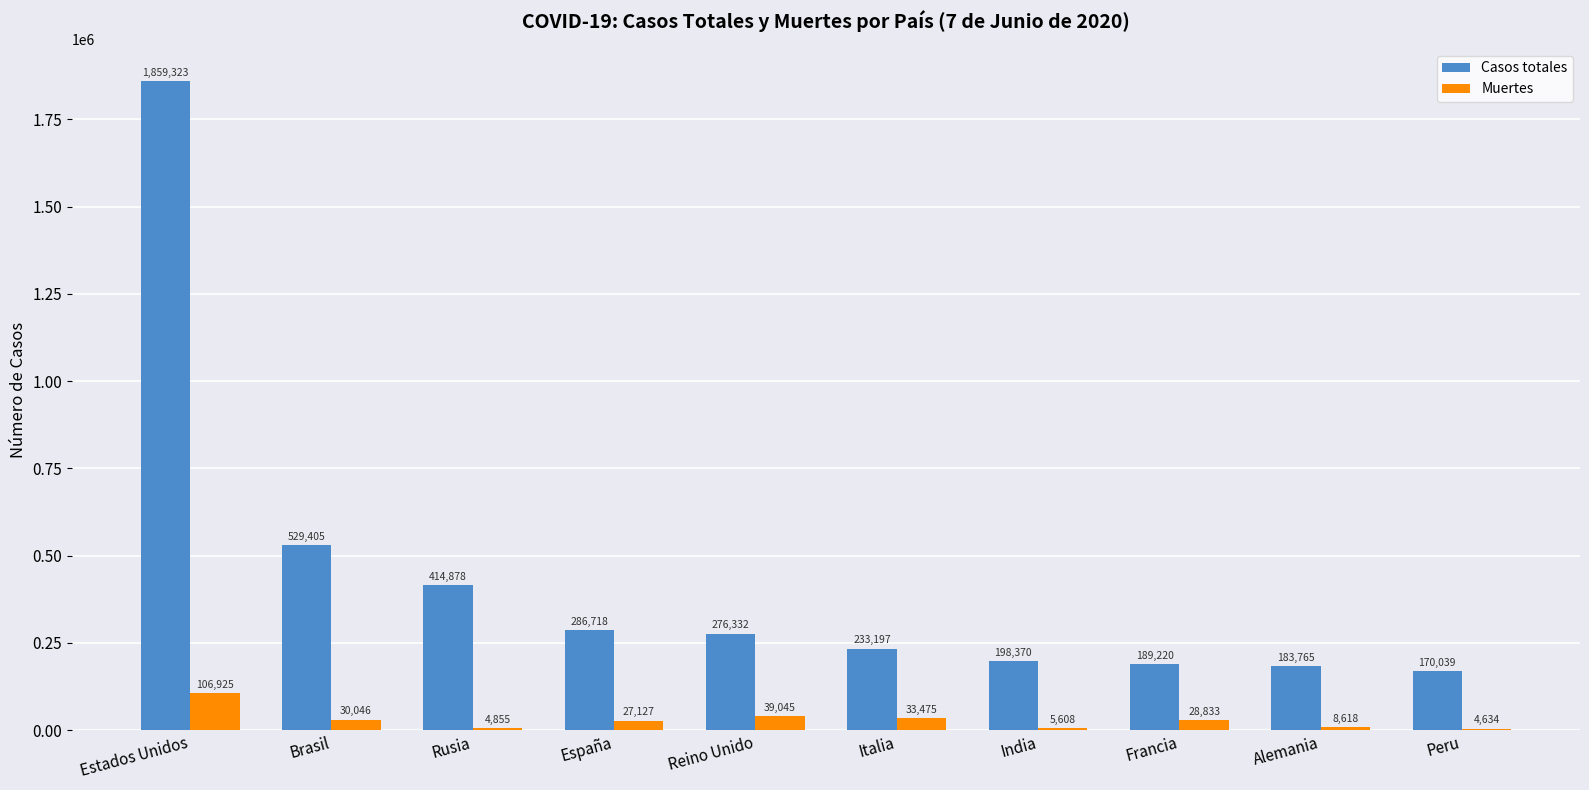

What are all the series names shown in the legend?

Casos totales, Muertes